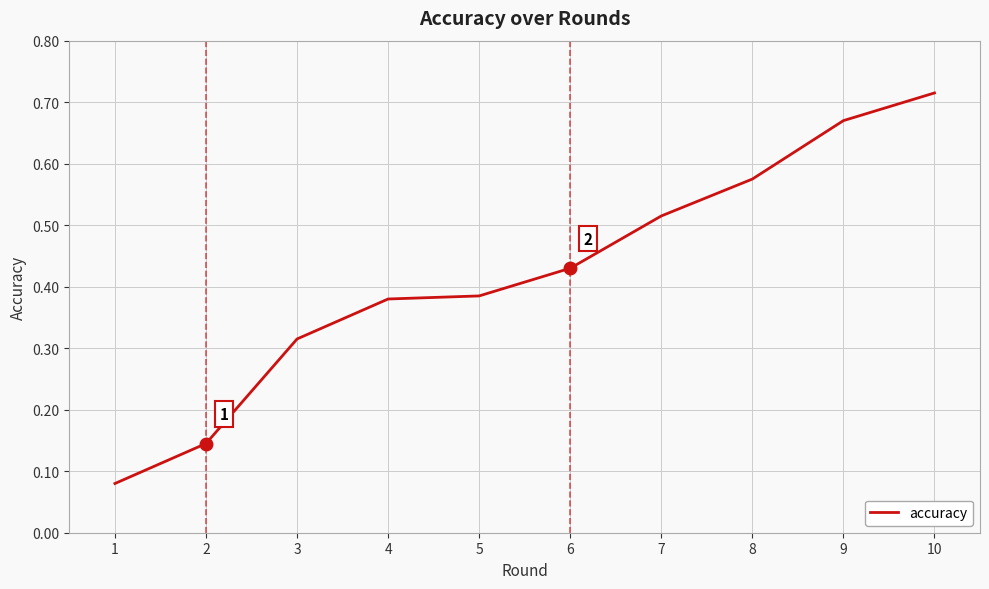

Where is the data nearest to the value 0?

1